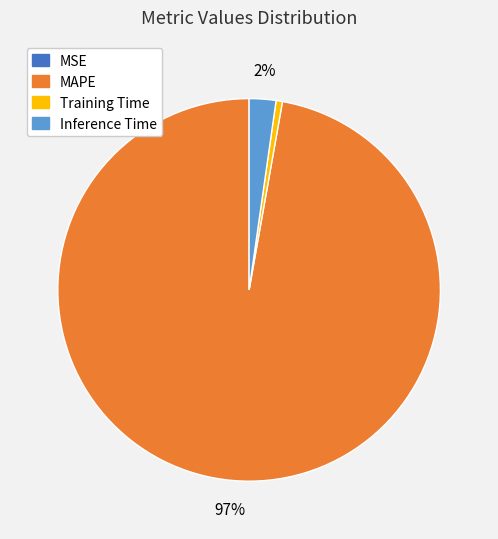

Is there any slice that represents more than half of the pie?

Yes